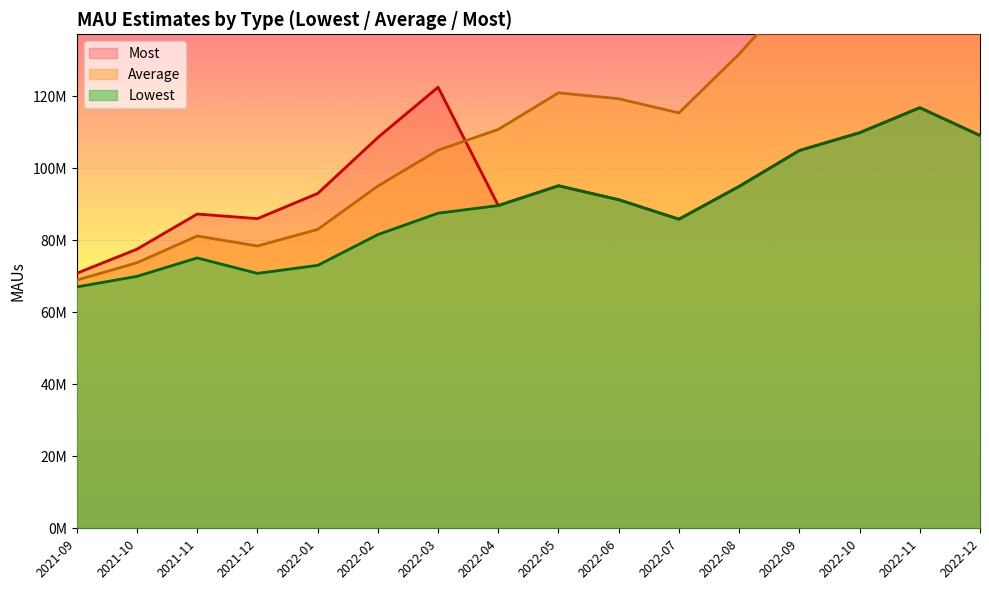

Which series has the largest range (max minus min)?

Average